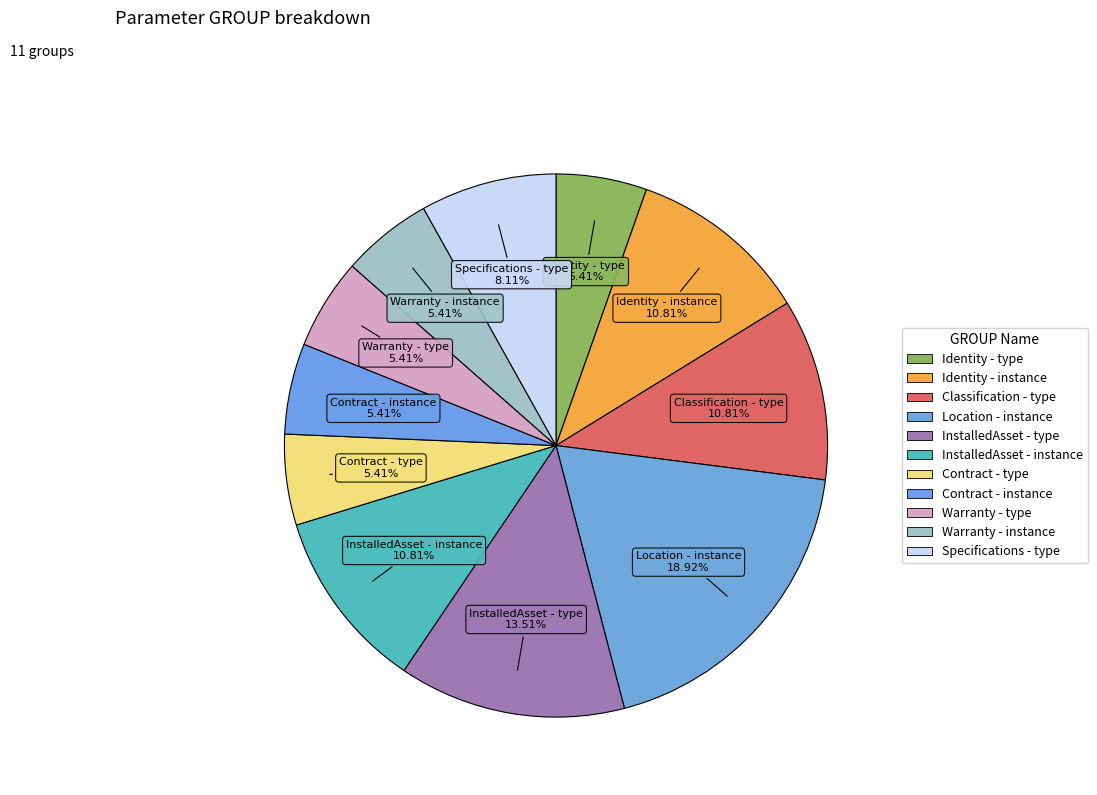

Approximately how many times larger is the value at Warranty - type compared to Location - instance?

0.3